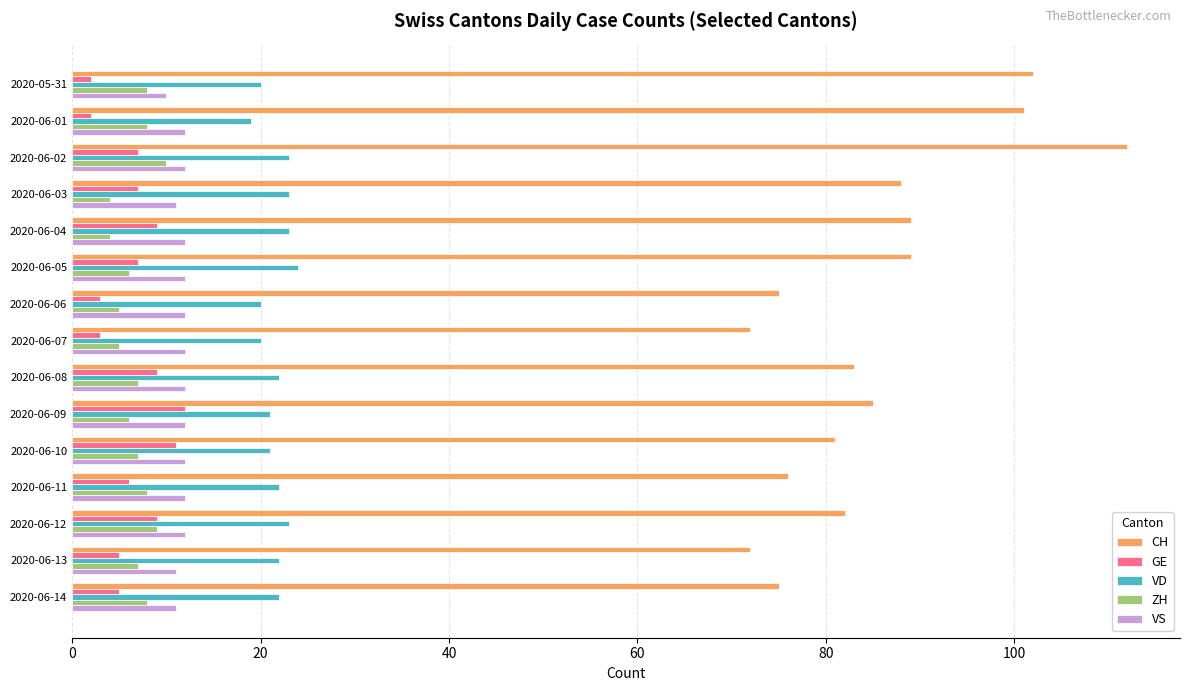

What is the sum of all ZH values?

102